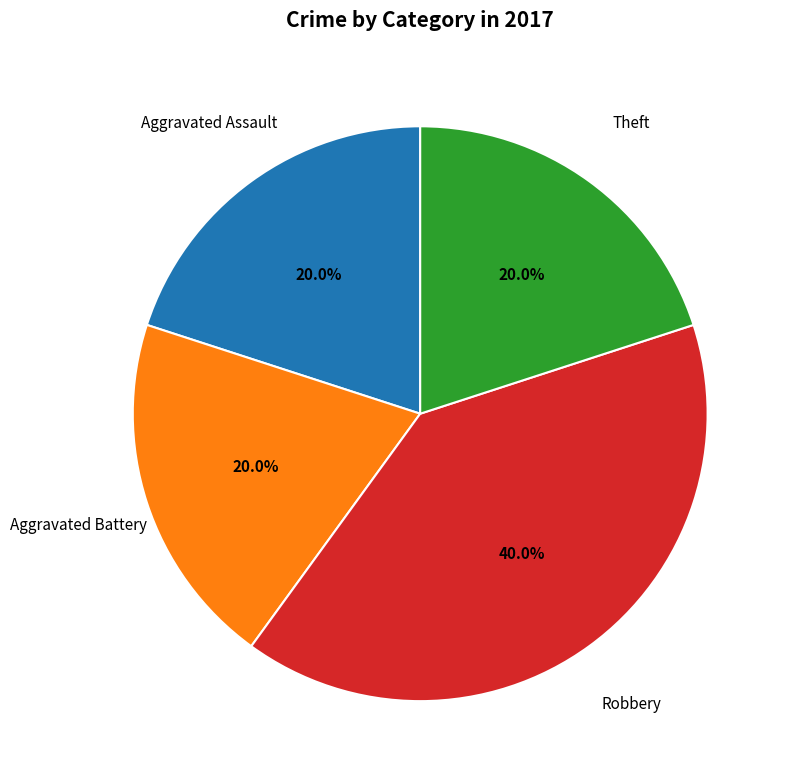

Is there any slice that represents more than half of the pie?

No